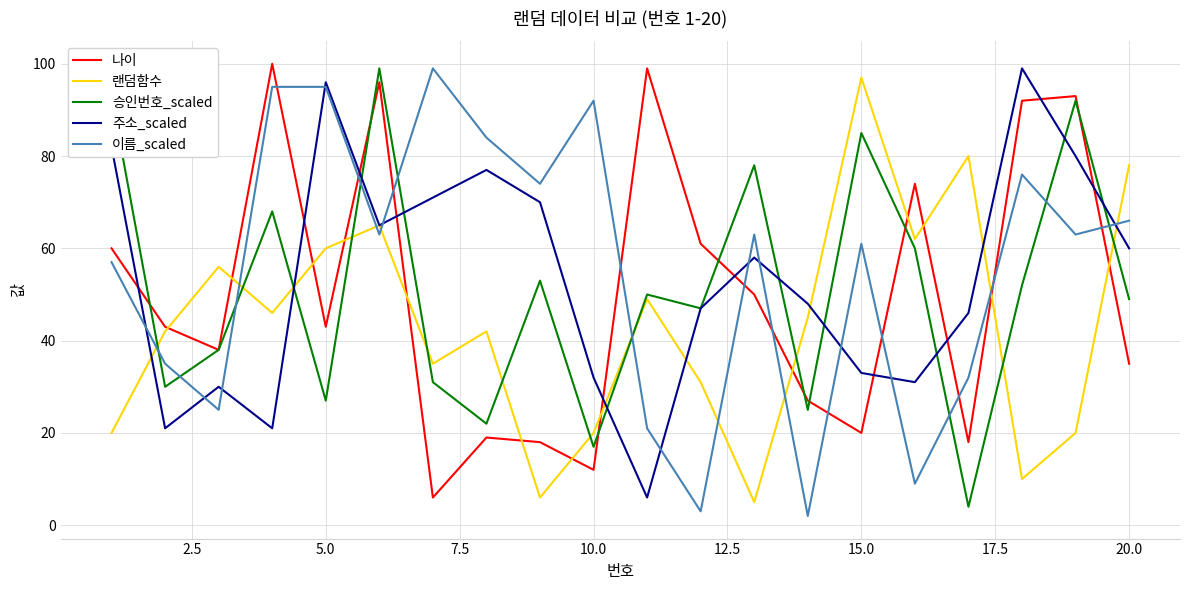

How many intersections are there between 이름_scaled and 승인번호_scaled?

9